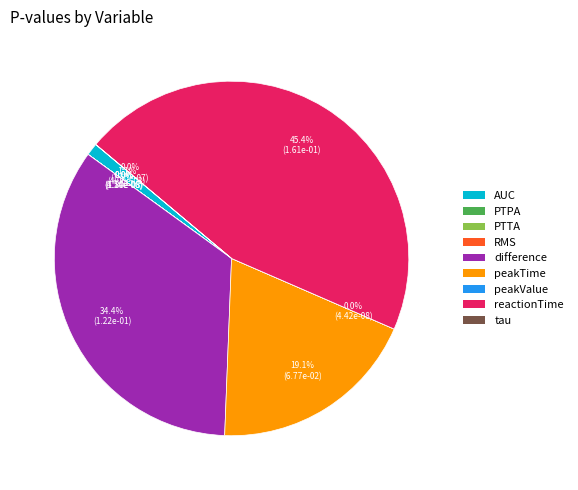

Which category has the biggest portion of the pie?

reactionTime